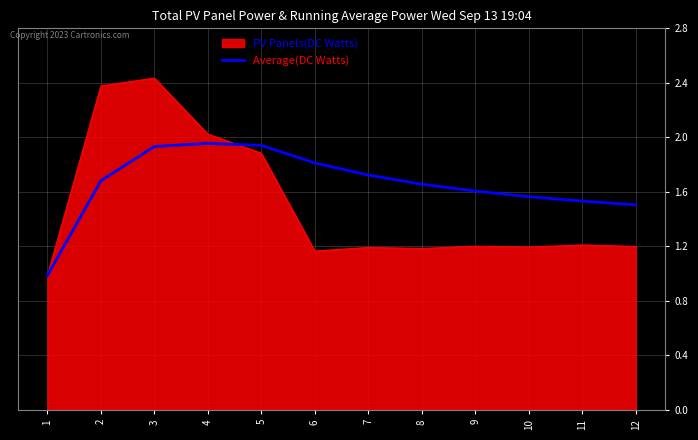

What are all the series names shown in the legend?

PV Panels(DC Watts), Average(DC Watts)